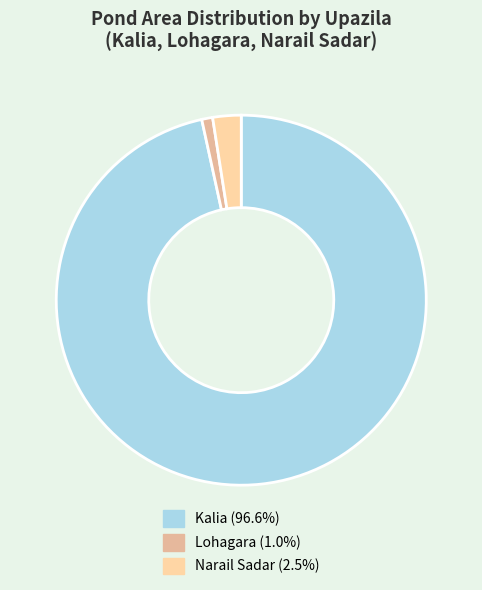

Count the number of slices in the pie.

3